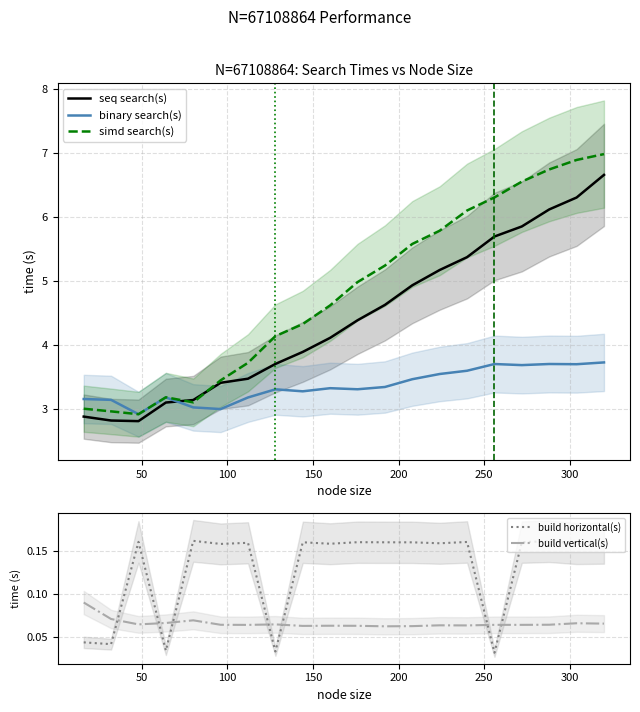

What is the value of the binary search(s) point at the 8th from the left?

3.3